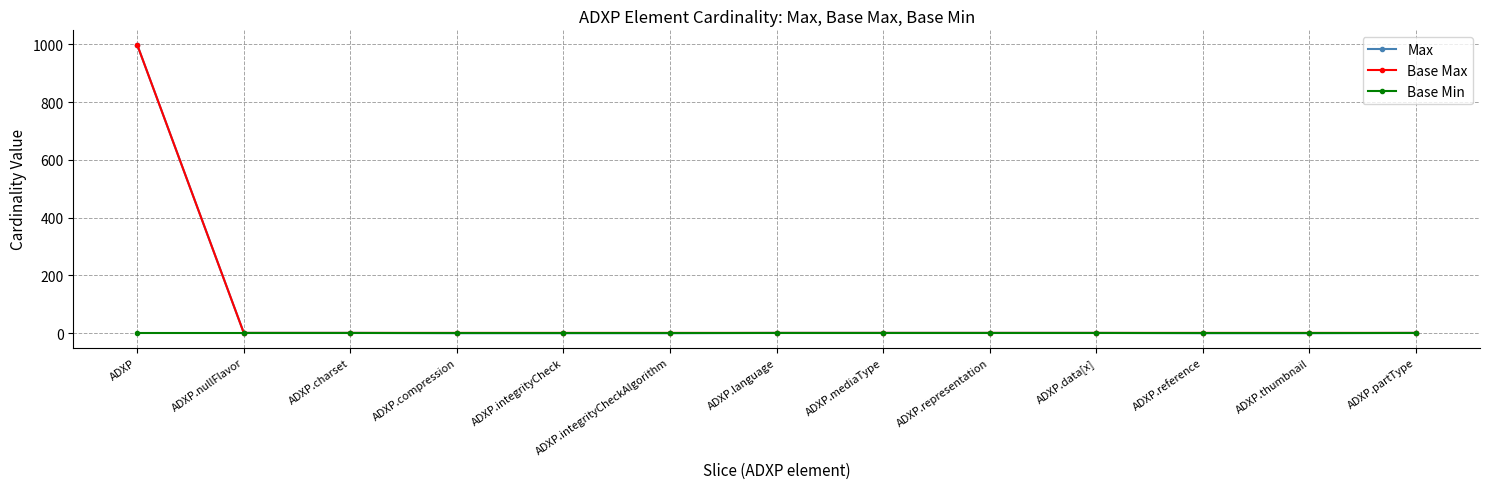

Is it true that Base Max equals 999 at ADXP?

True